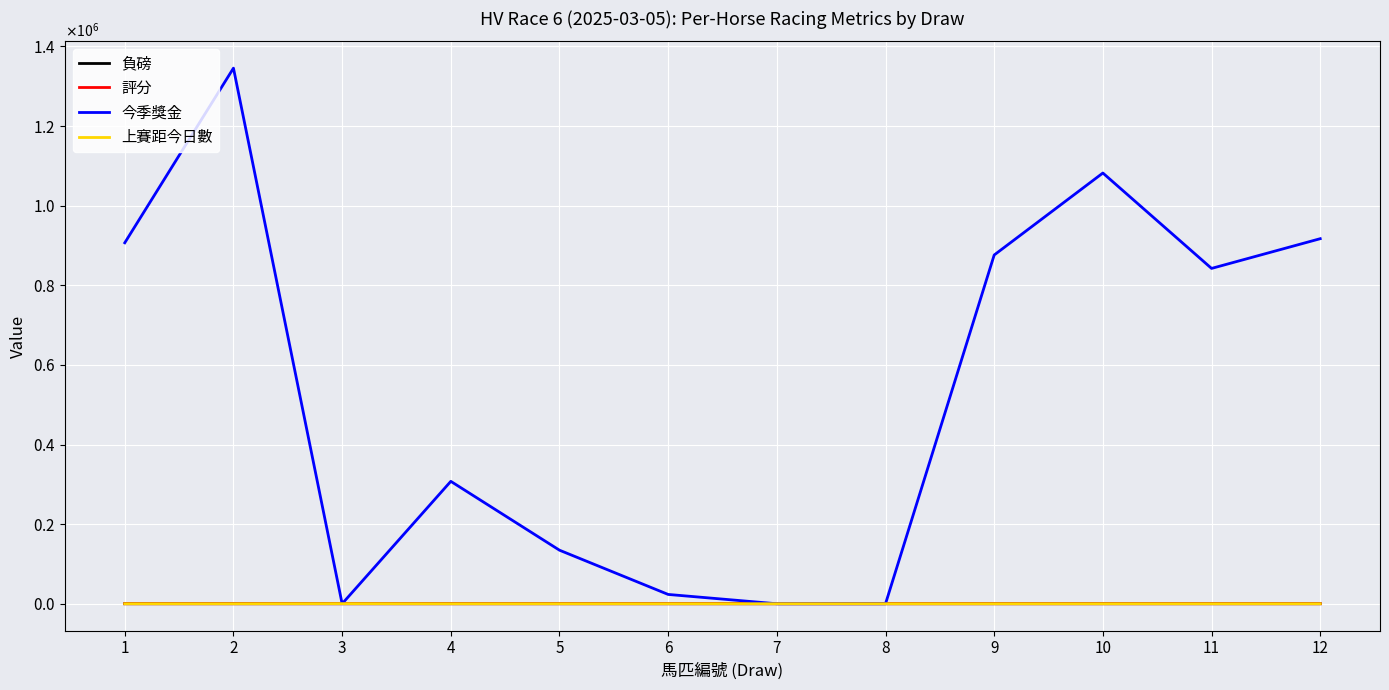

What are all the series names shown in the legend?

負磅, 評分, 今季獎金, 上賽距今日數